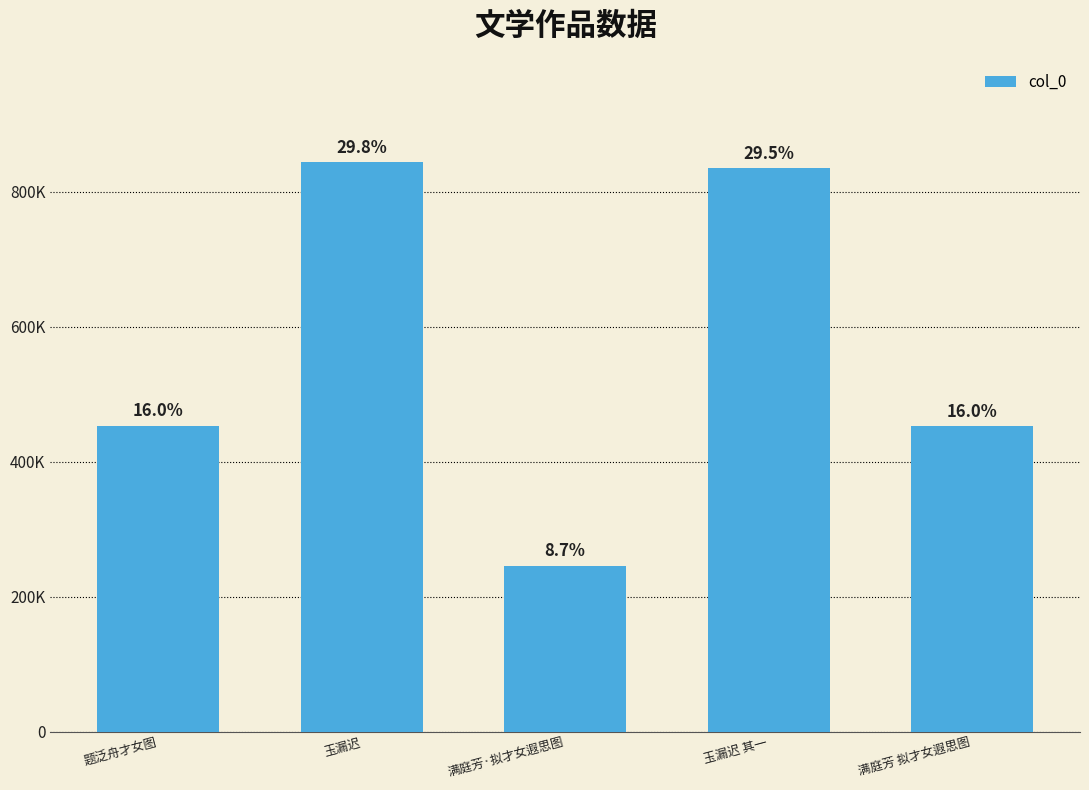

Is it true that the value at 玉漏迟 is 1380632?

False